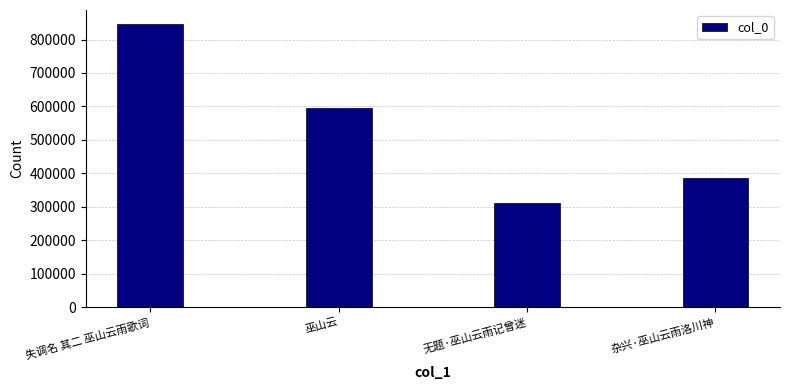

How many data points does each series have?

4